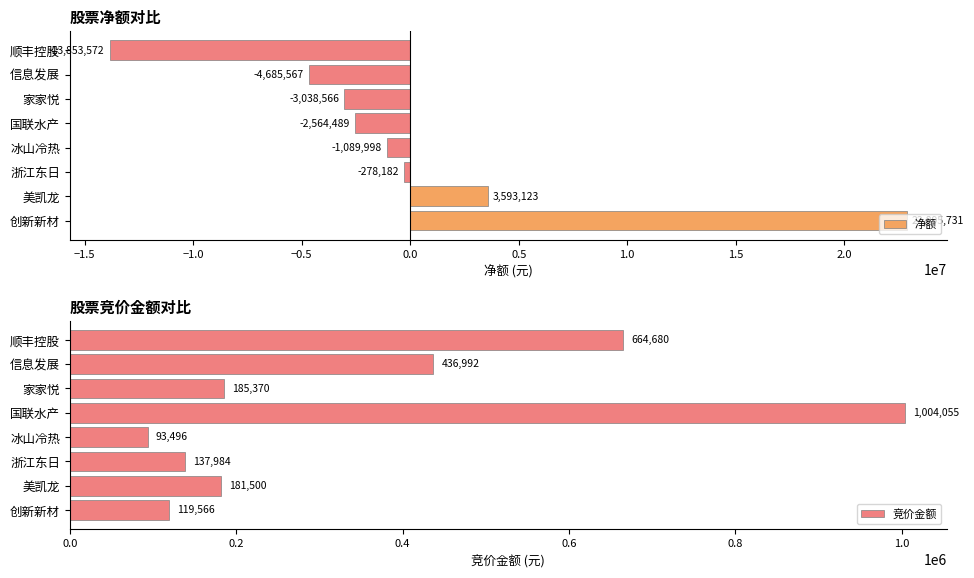

What is the greatest value displayed?

22895731